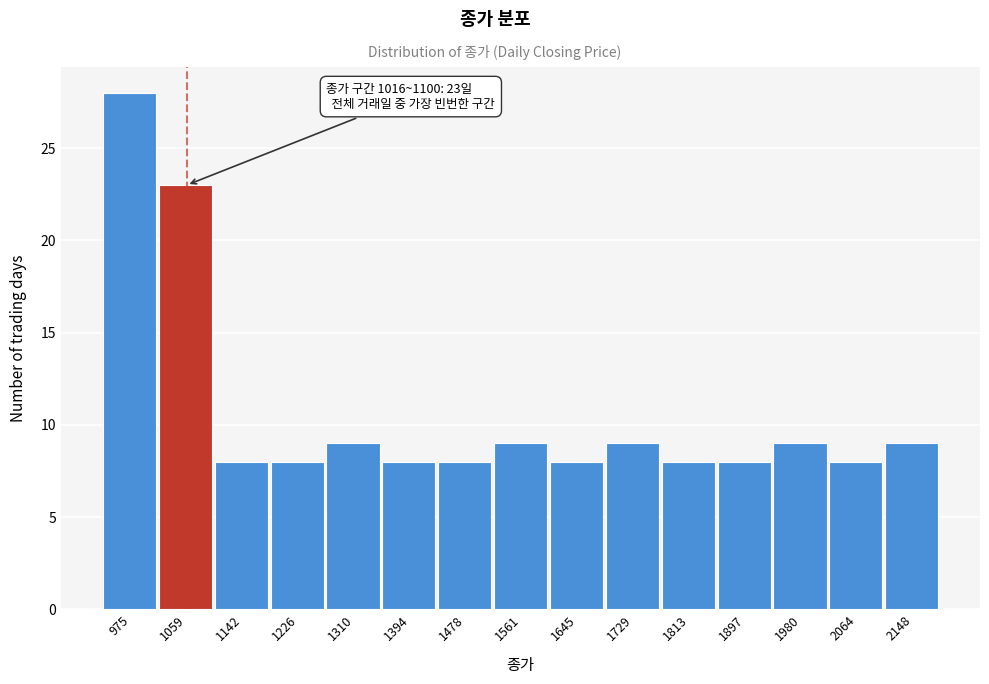

Over which range of the x-axis is the bar tallest?

930 to 1020